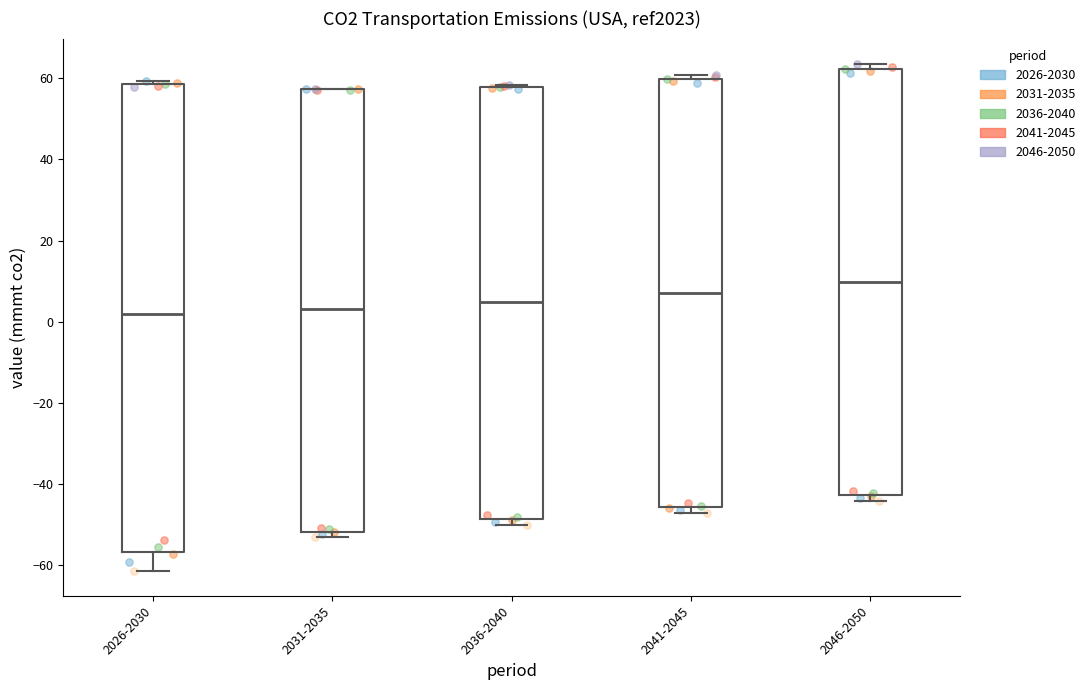

Where is the lower edge of the box for 2046-2050 on the y-axis? The values are not printed on the chart, so give them approximately, as read against the axis.

-42